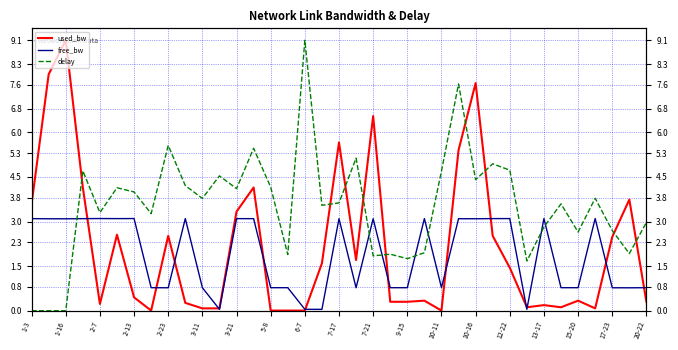

Which series changed the most between 1-3 and 5-8?

delay